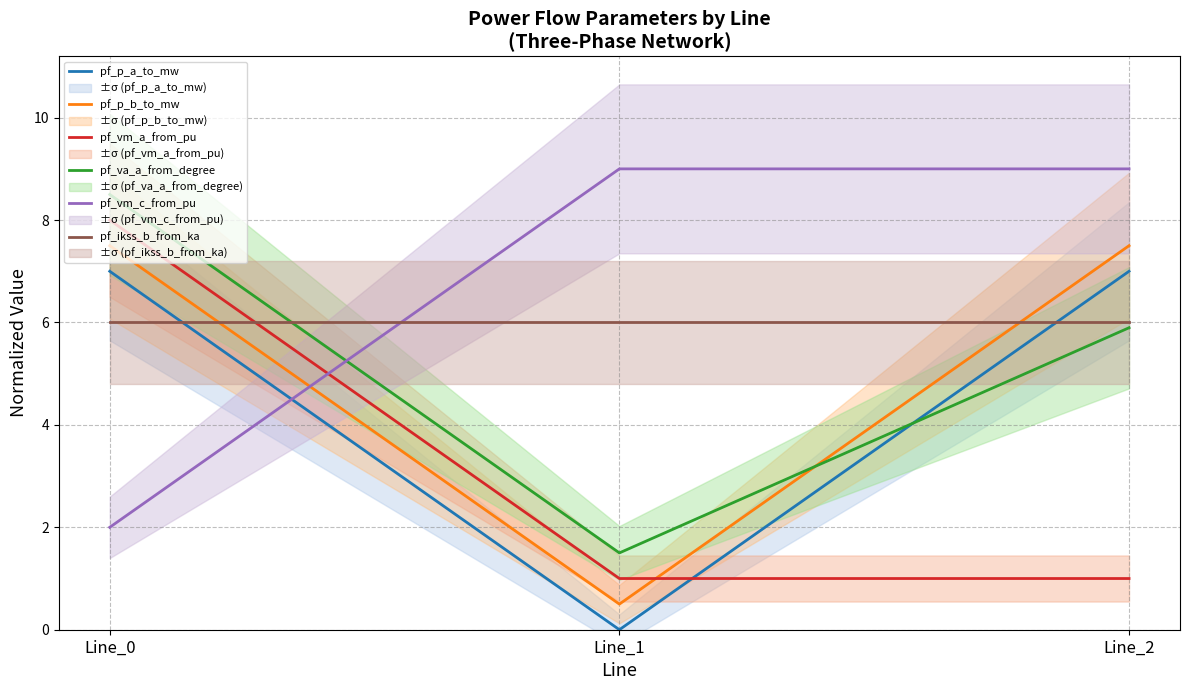

How many values in pf_p_a_to_mw are above zero?

2